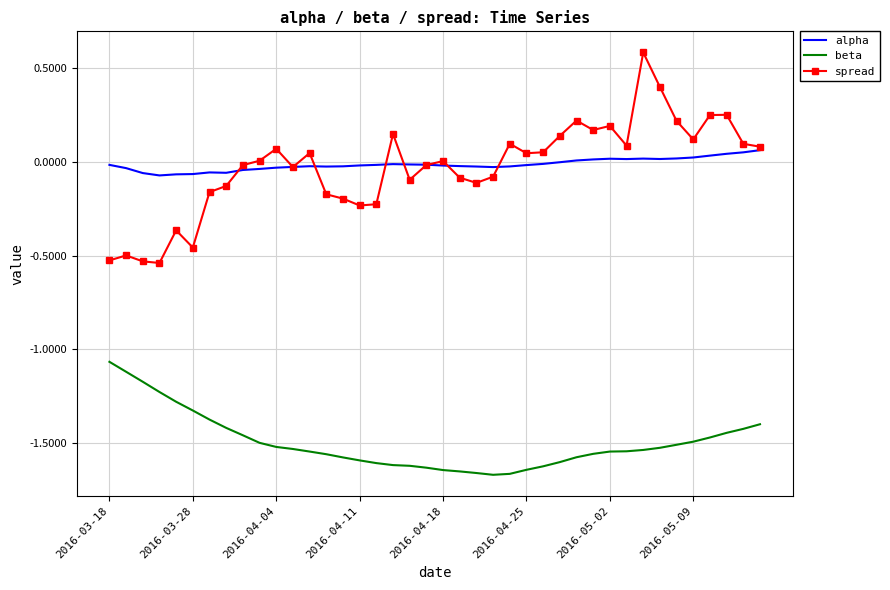

List the series in order of their peak value, highest first.

spread, alpha, beta